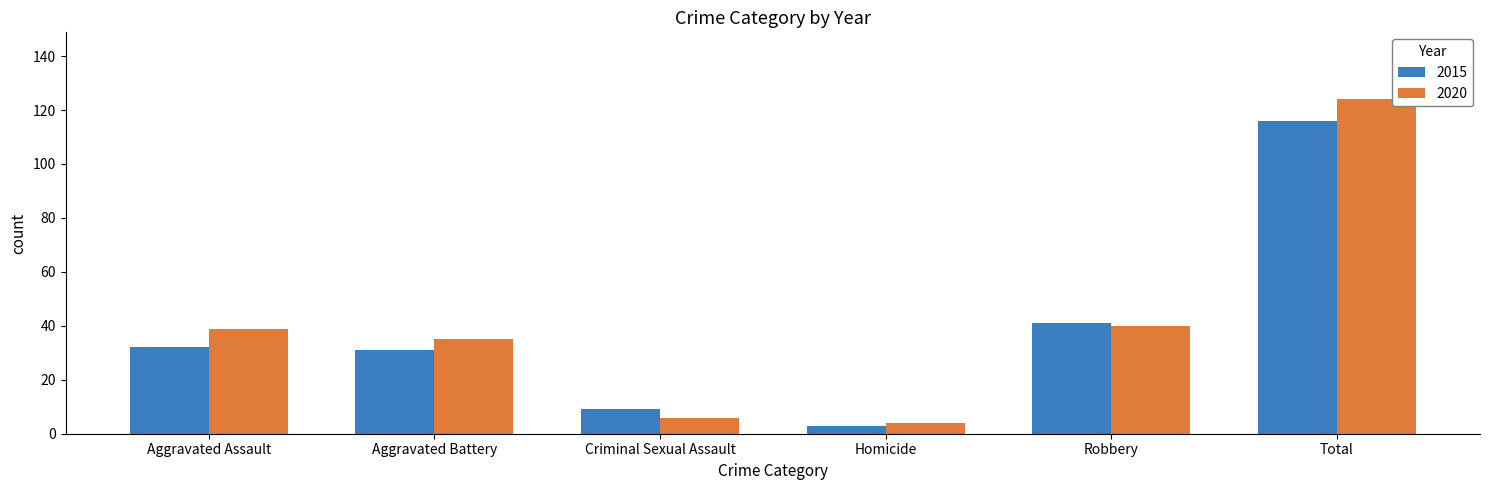

What is the total value across all series at Robbery?

81